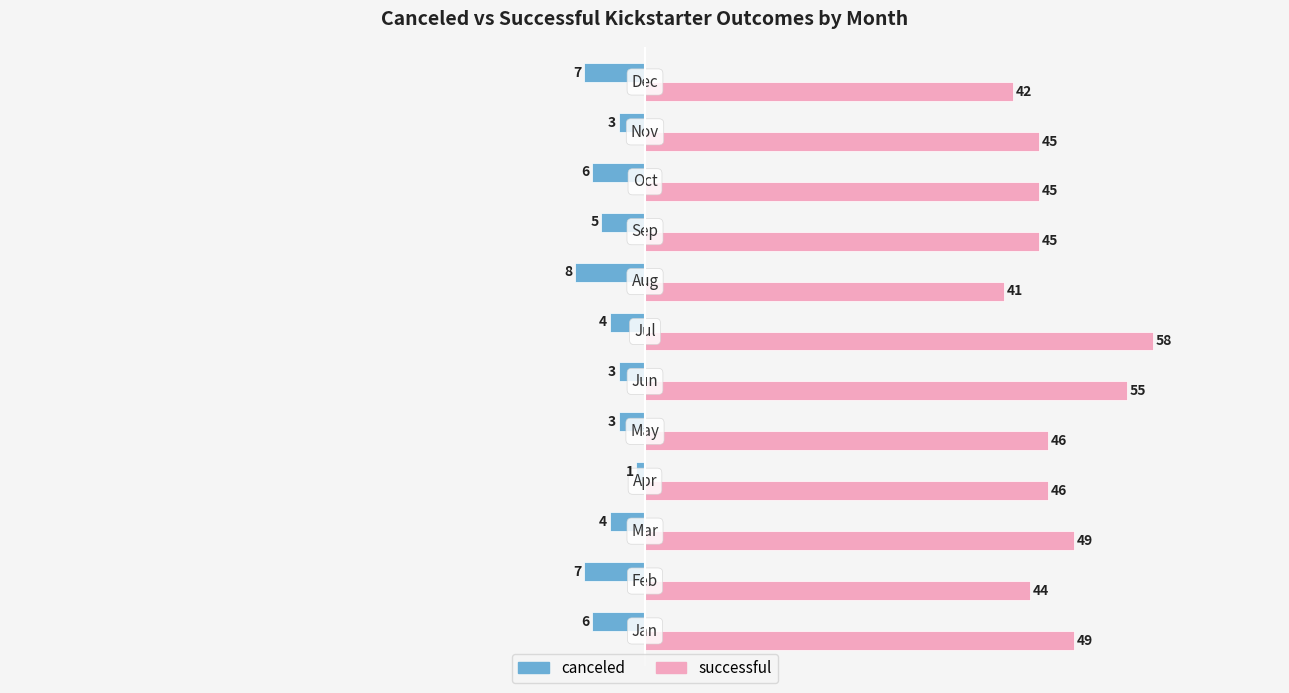

Which series has the largest total across all categories?

successful